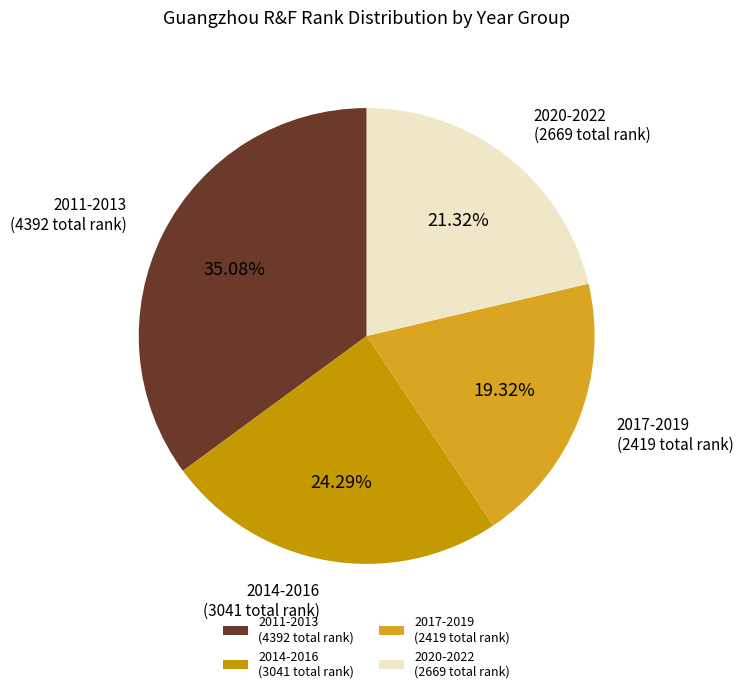

Which slice is the largest?

2011-2013 (4392 total rank)